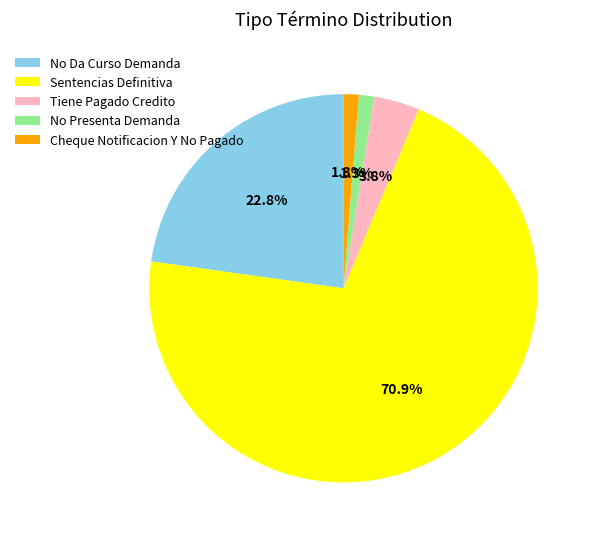

True or false: Tiene Pagado Credito accounts for 17% of the total.

False